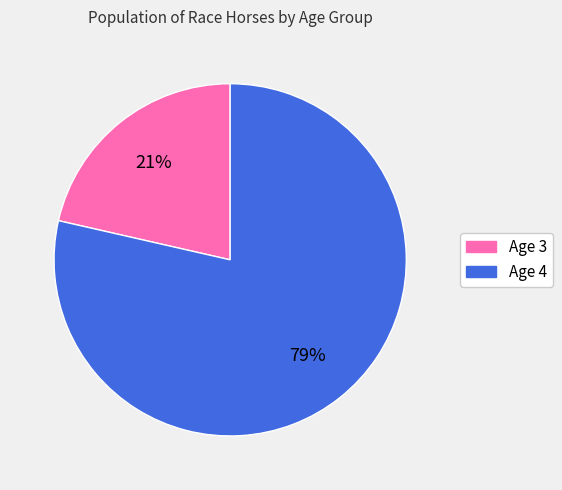

The Age 4 slice represents 85% of the pie. True or false?

False